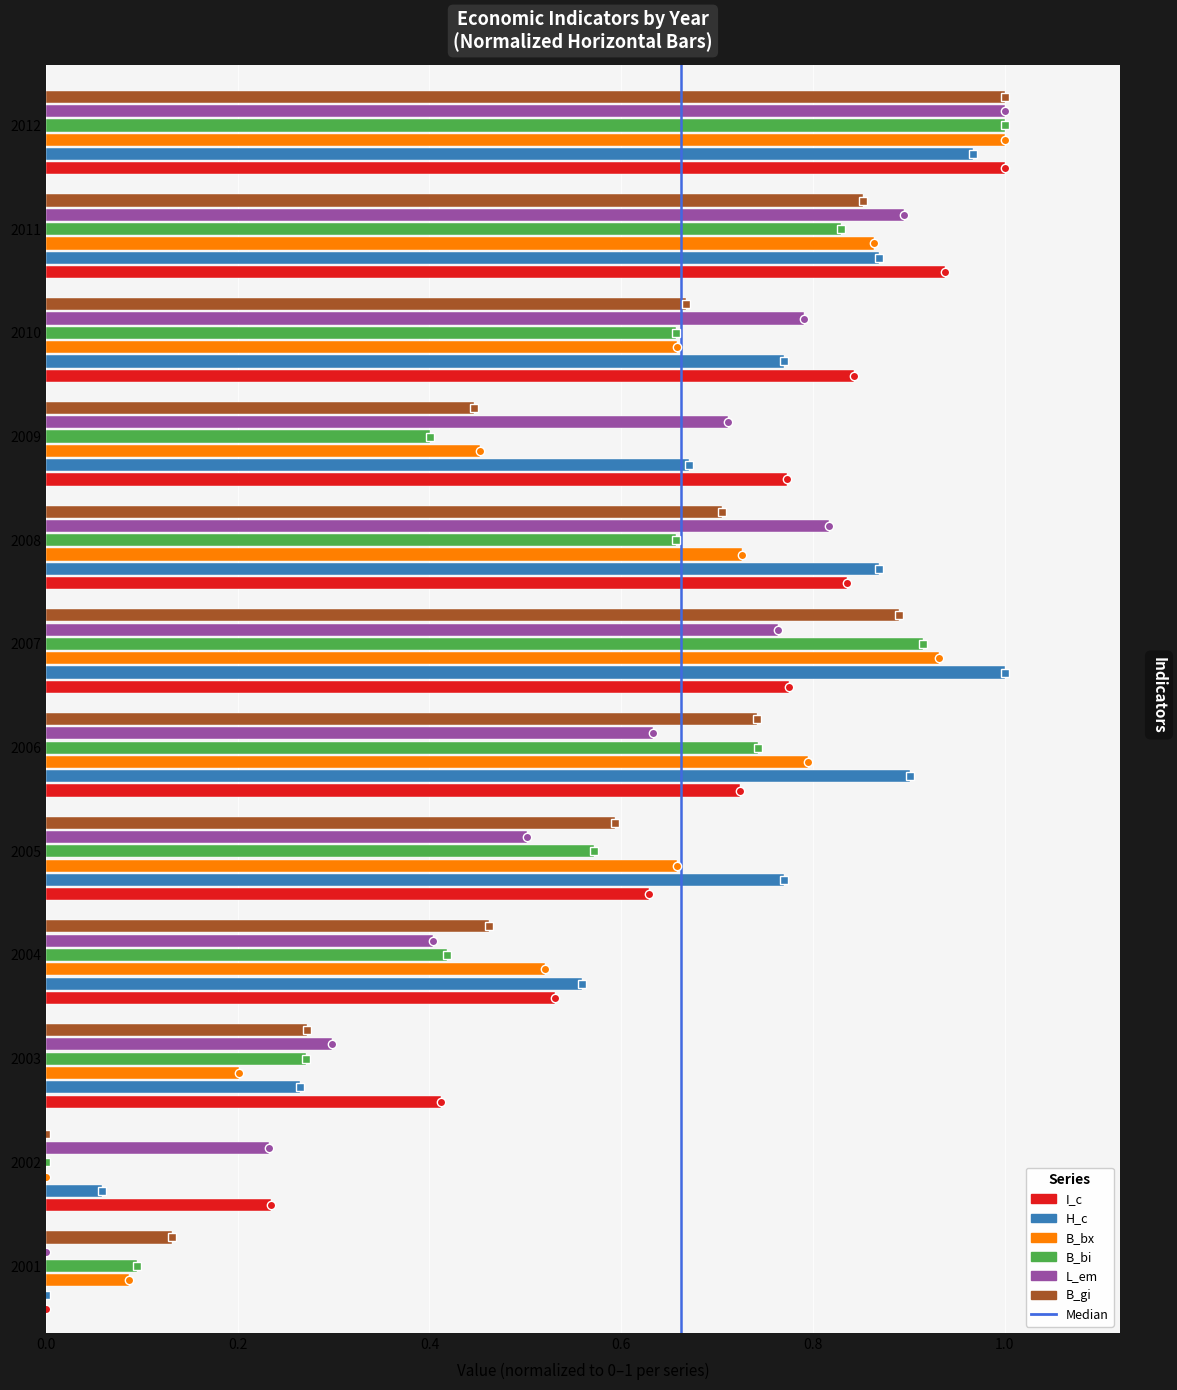

What is the greatest value displayed?

1